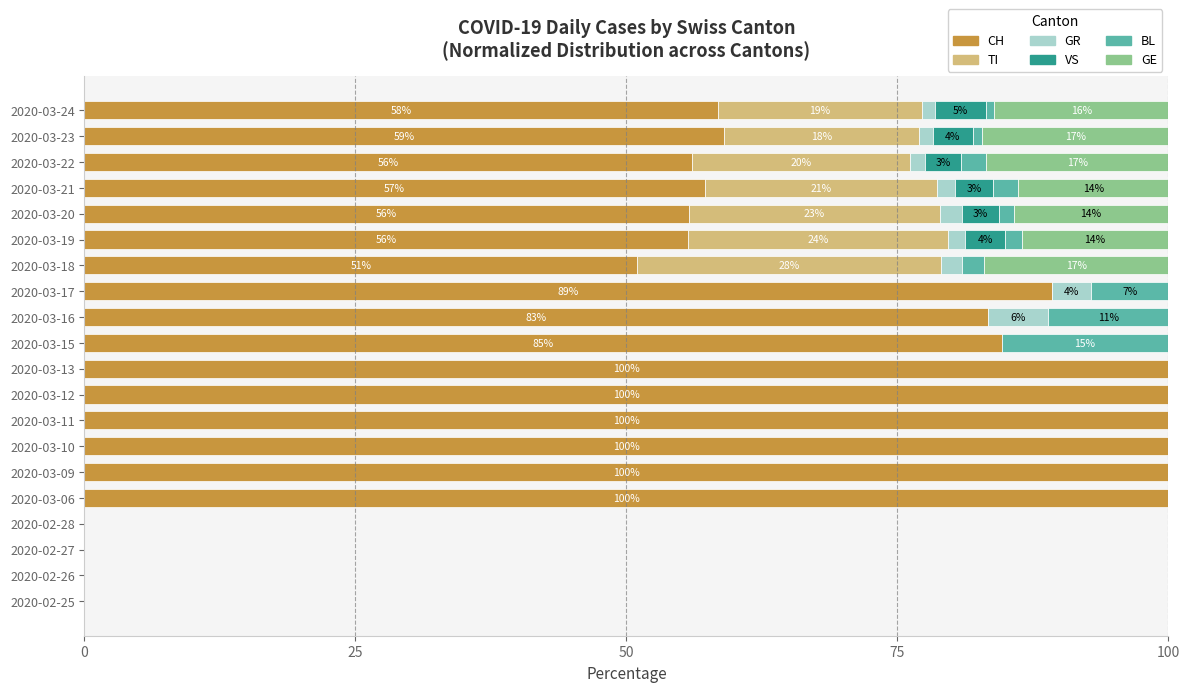

What is the total value across all series at 2020-03-15?

100.0